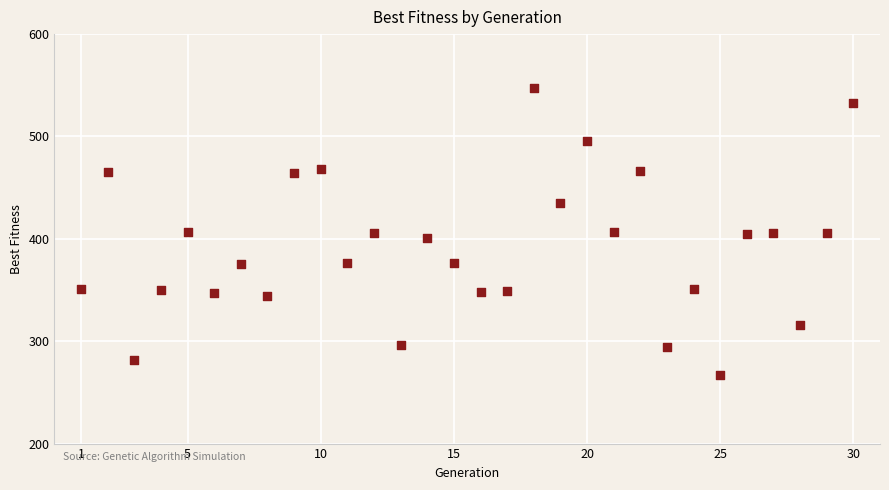

What is the range of Y values (max minus min)?

279.6